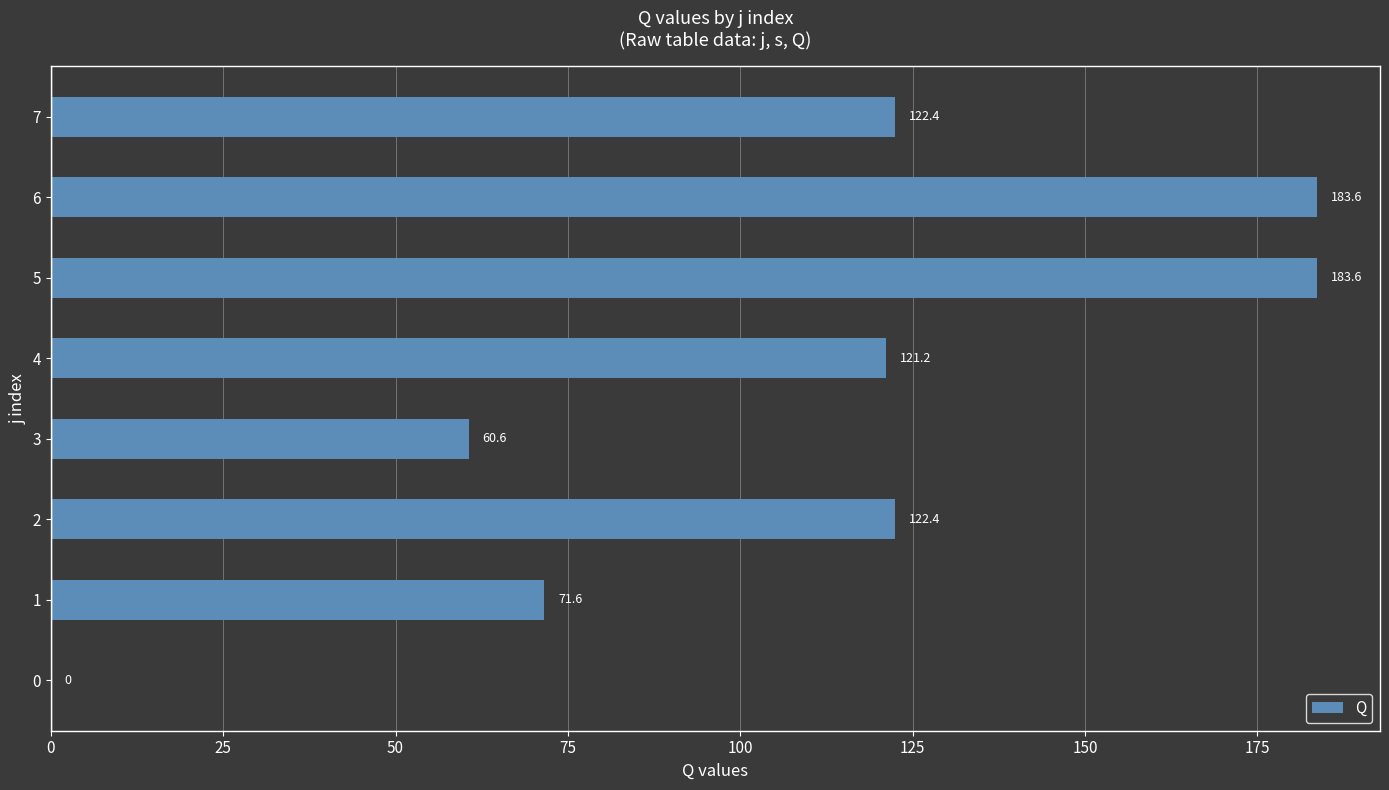

What is the sum of the values at 1 and 2?

194.0